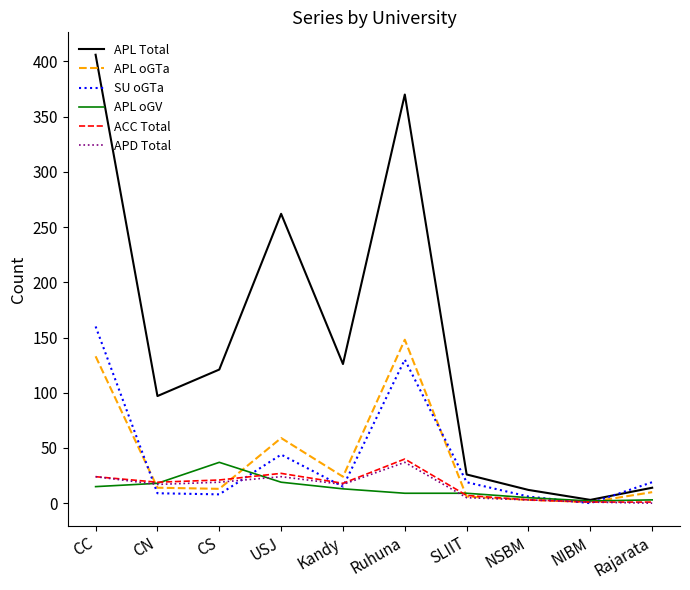

What is the sum of the APL Total values at Kandy and CS?

247